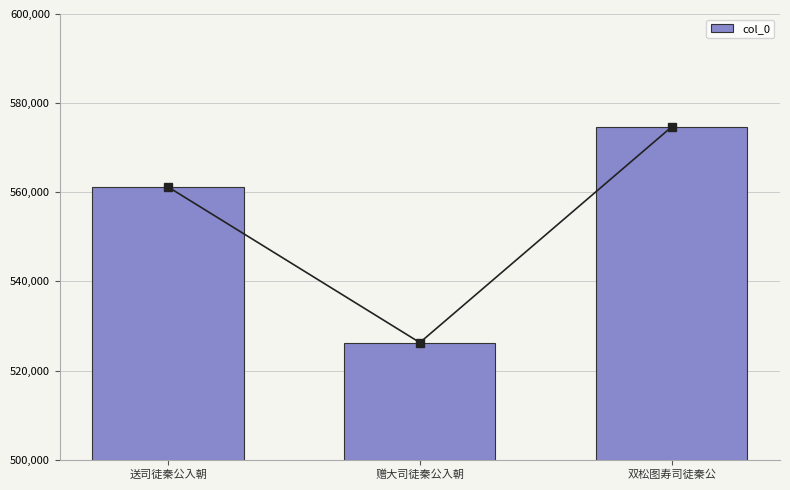

Count the values in the range 526273 to 574678.

3